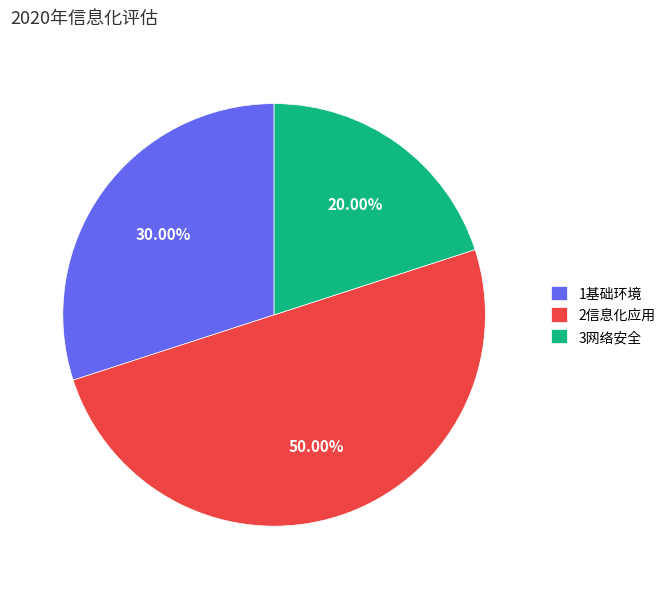

To the nearest percent, what is the difference between the 3网络安全 and 2信息化应用 slice percentages?

30%